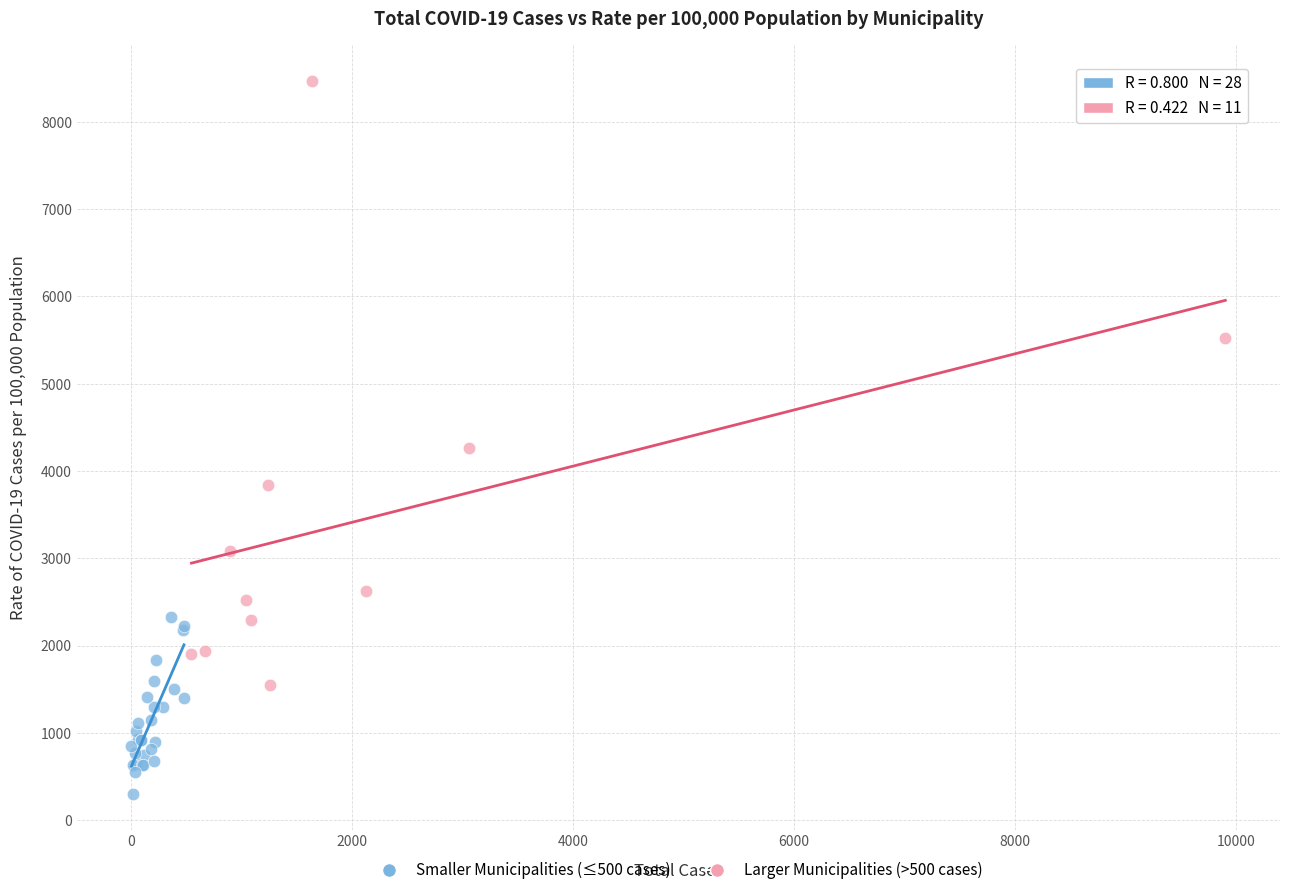

Which series has the largest Y range (max minus min)?

Larger Municipalities (>500 cases)